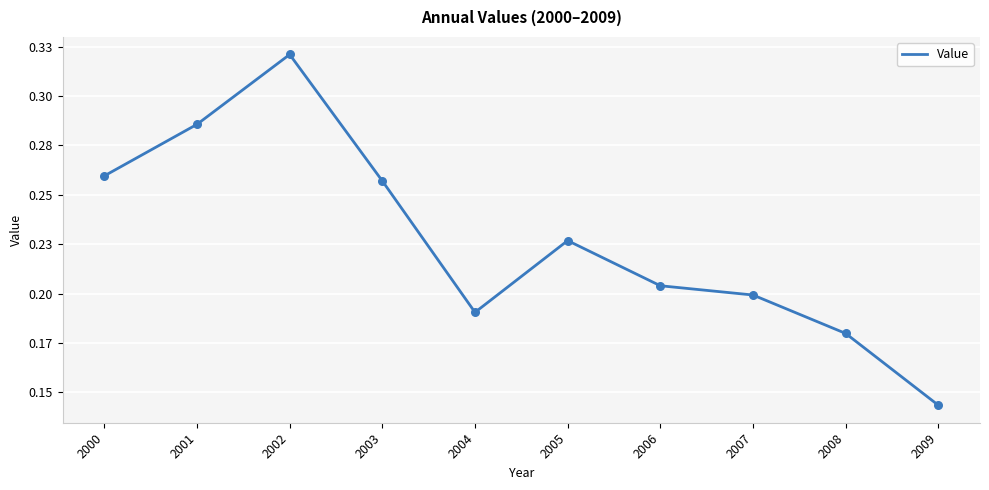

What is the change in value from 2001 to 2004?

-0.1